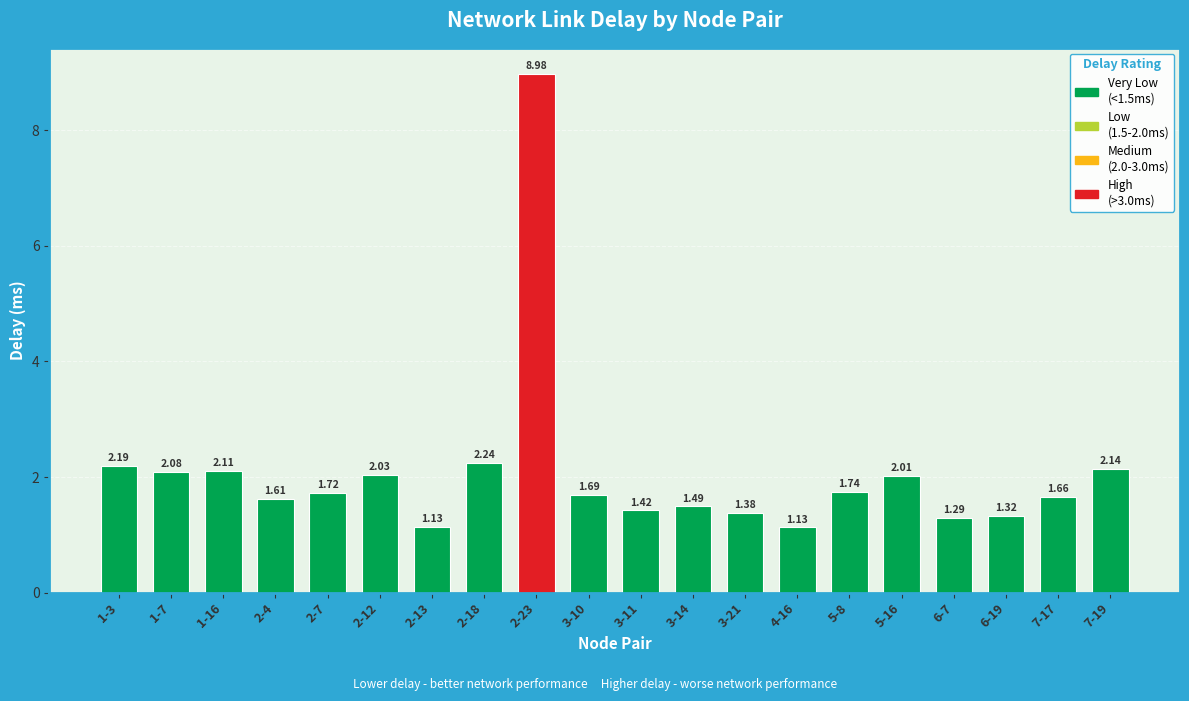

What is the ratio of the value at 2-7 to the value at 7-19?

0.8